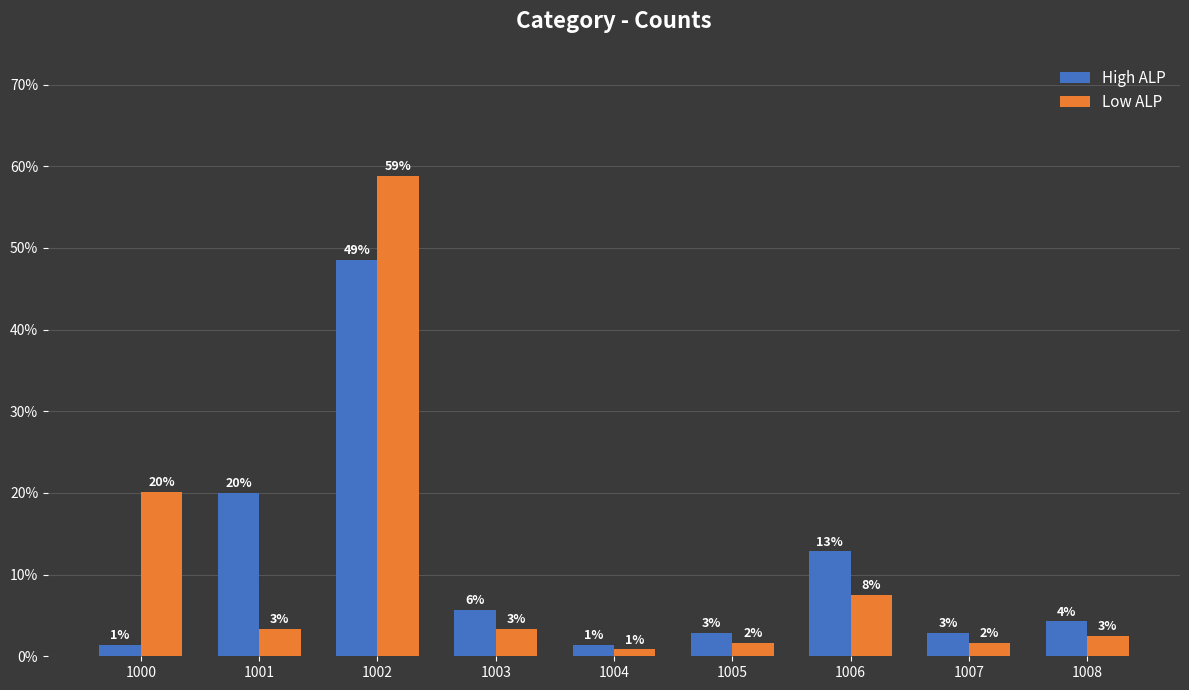

What is the total value across all series at 1001?

0.2